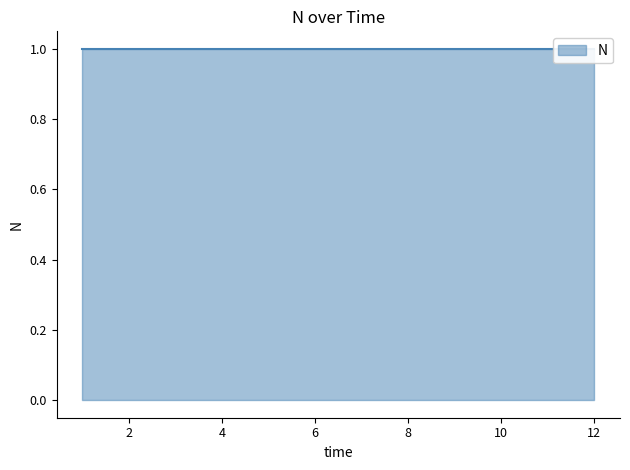

Reading left to right, extract all data points from this chart.

1.0	1.0	1.0	1.0	1.0	1.0	1.0	1.0	1.0	1.0	1.0	1.0